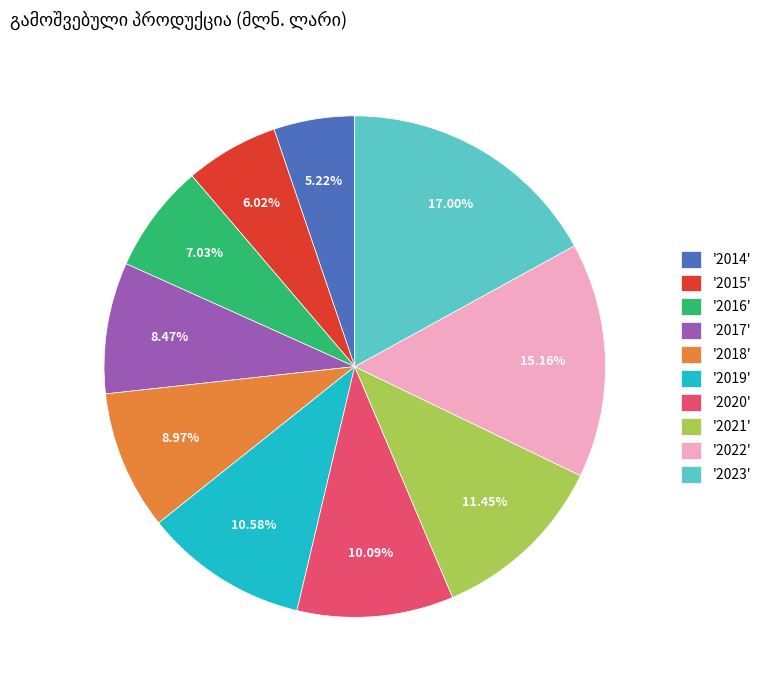

How many segments does this pie chart have?

10